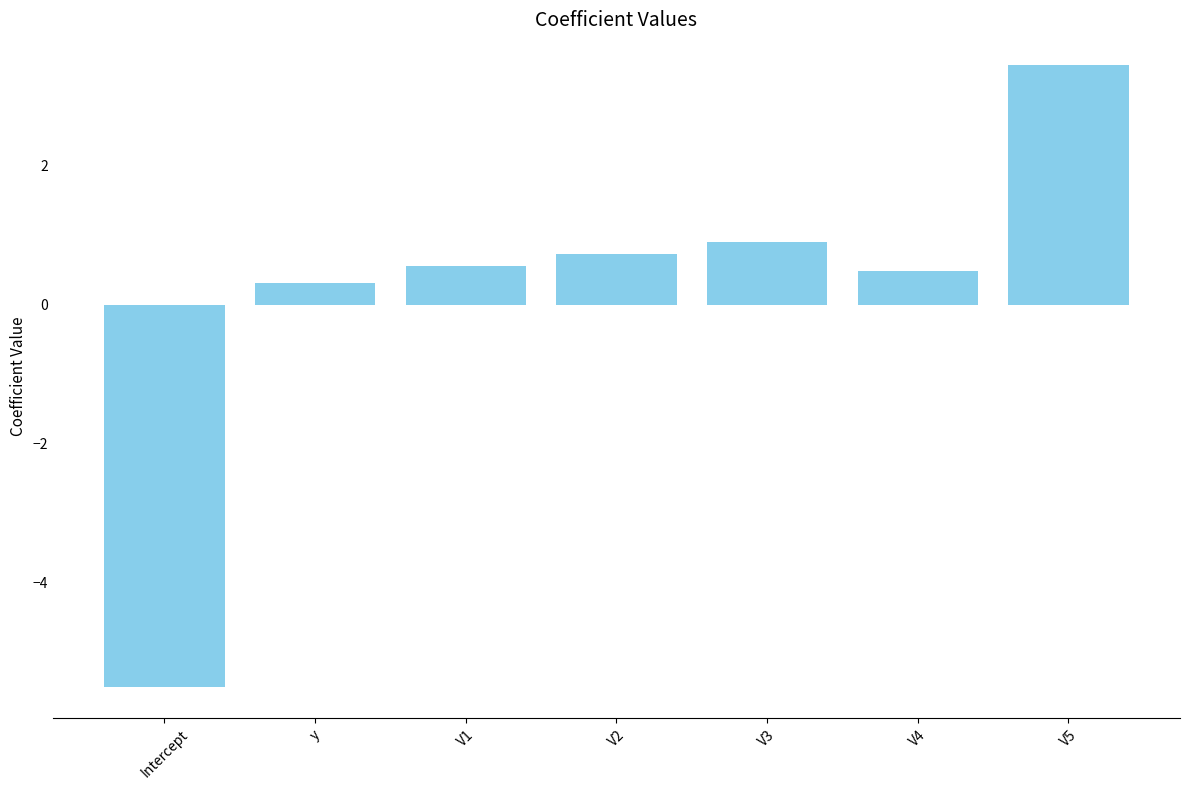

Between V3 and V2, which is larger?

V3